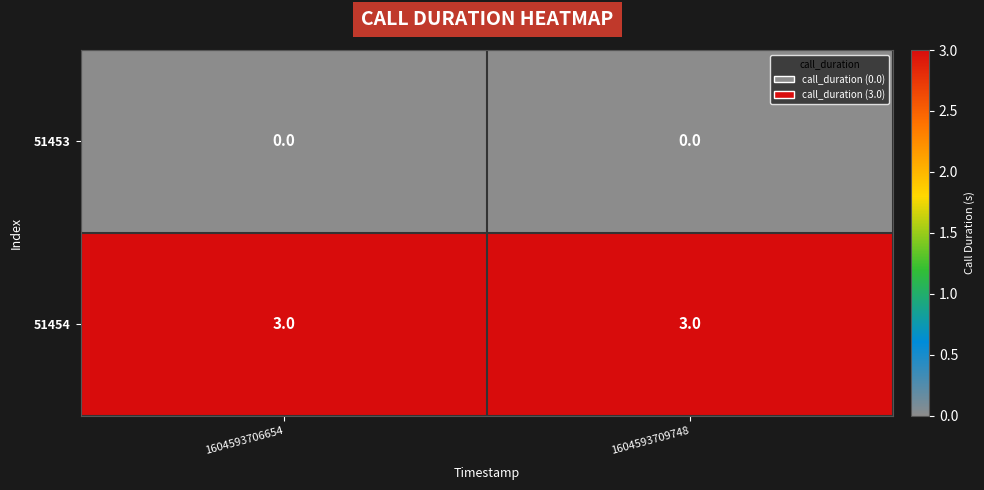

What is the minimum value for 51454?

3